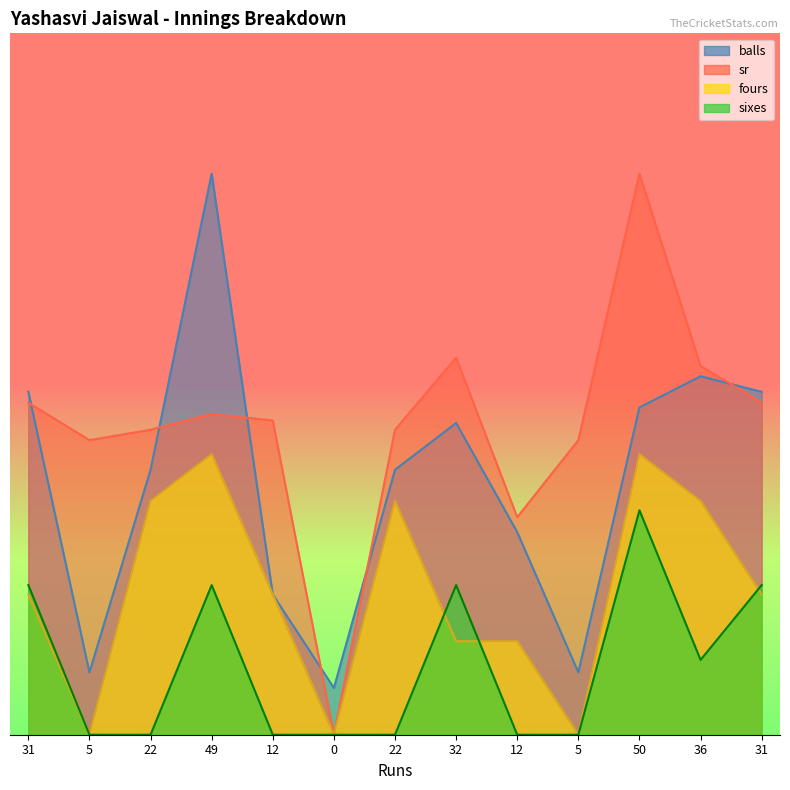

At which category does sr reach its first local peak?

49